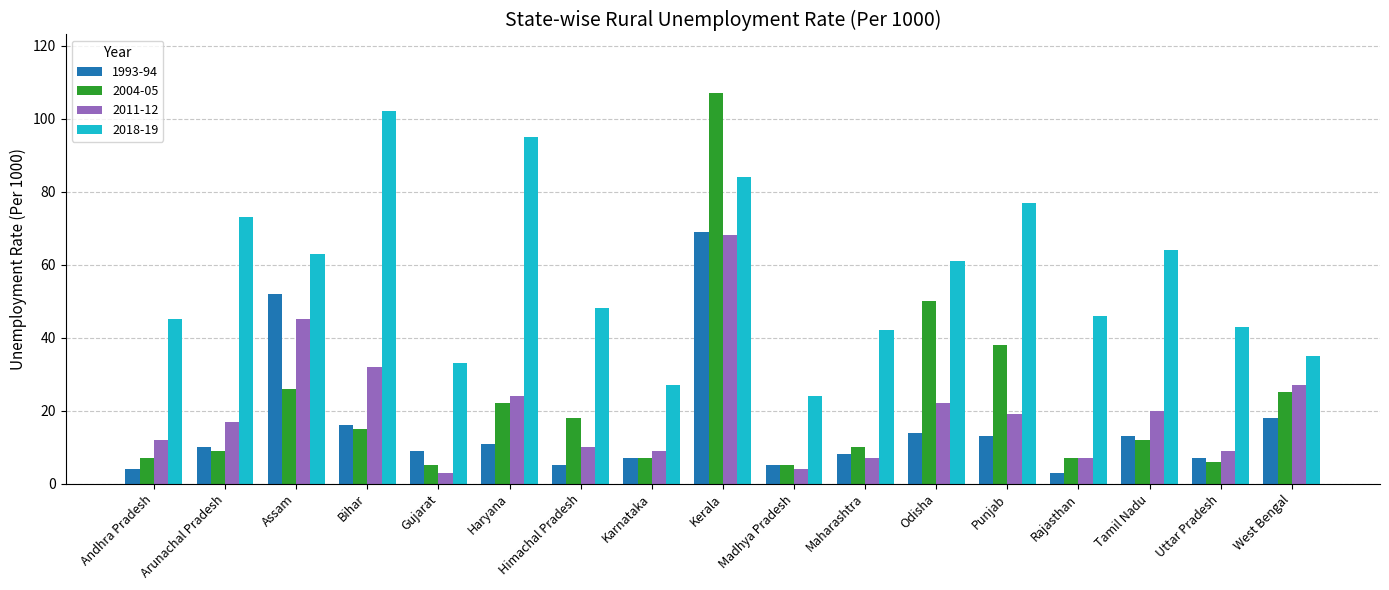

The value of 2018-19 at Assam is 105. True or false?

False